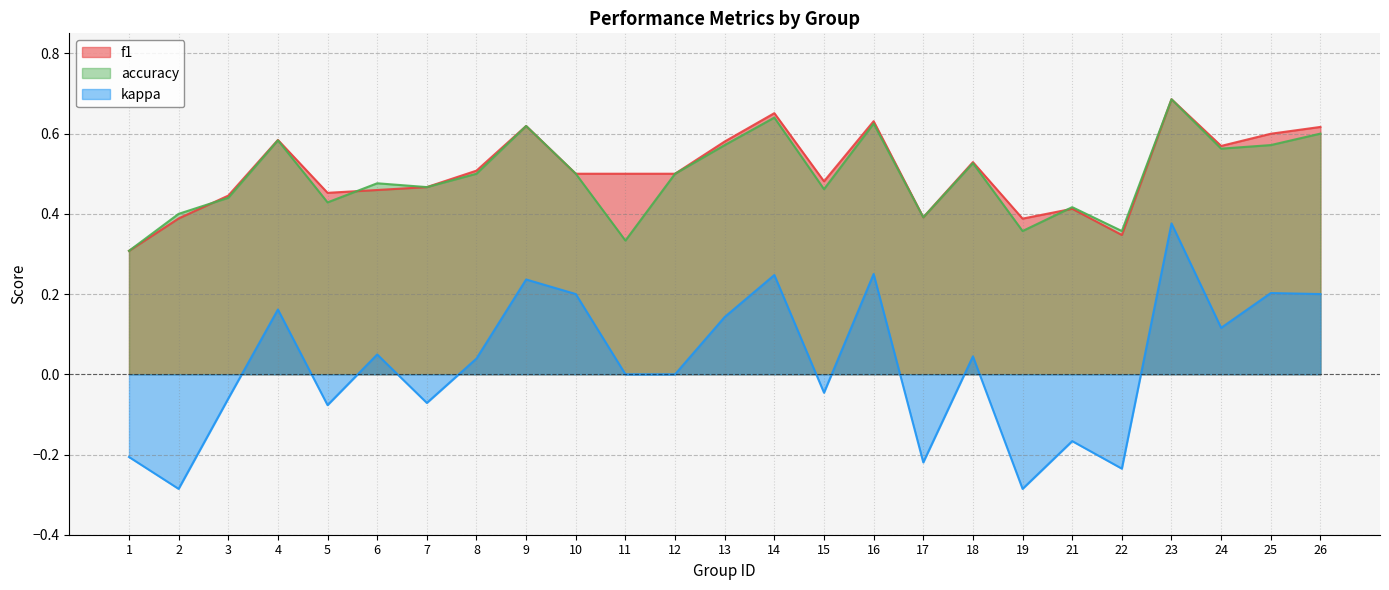

Where is the first local maximum for f1?

4